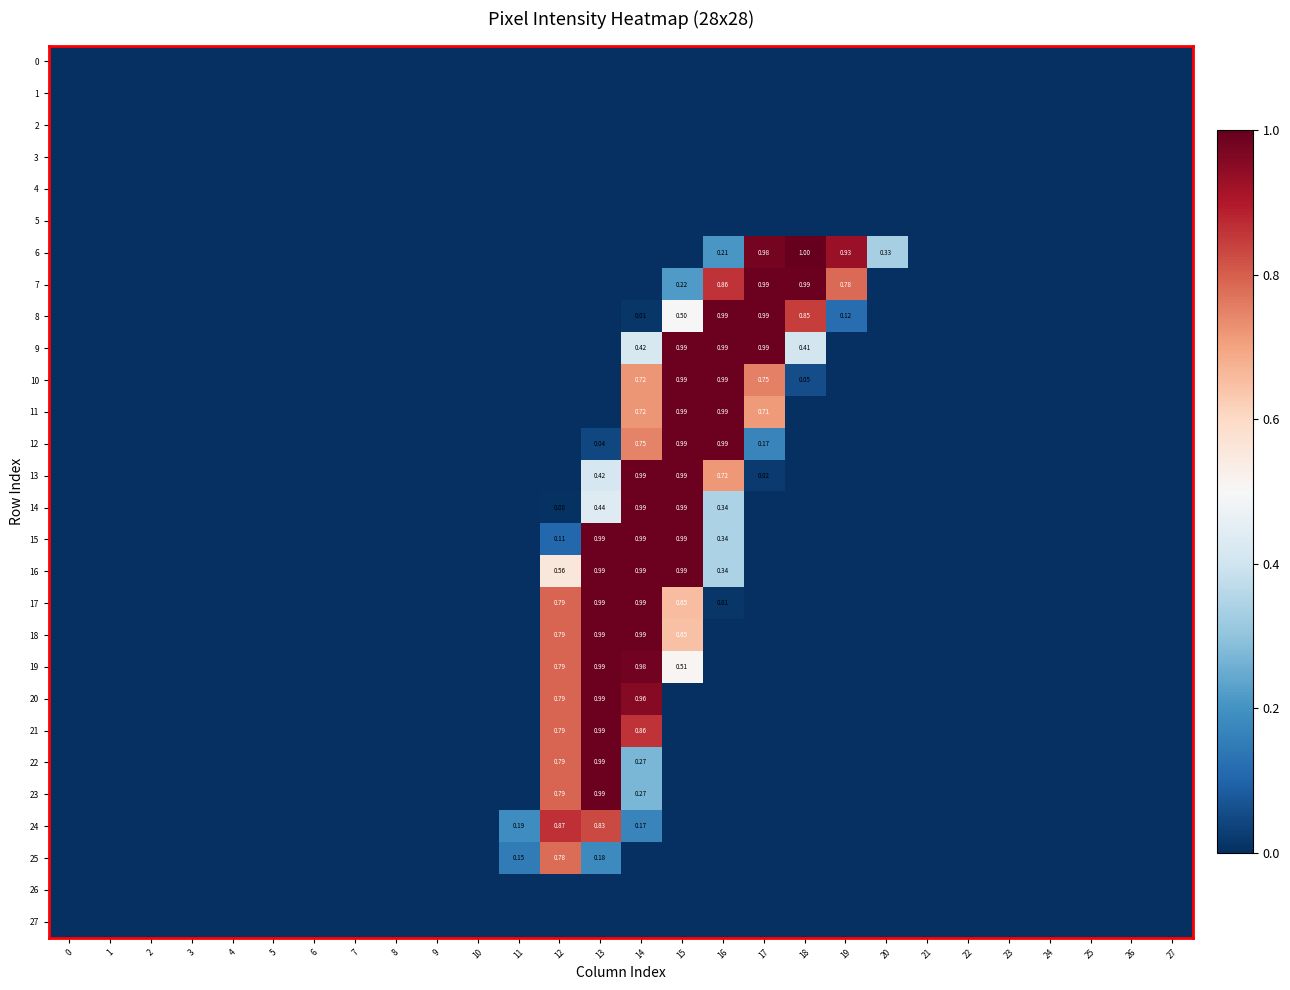

Rank the series by their maximum value, from highest to lowest.

6, 7, 8, 9, 10, 11, 12, 13, 14, 15, 16, 17, 18, 19, 20, 21, 22, 23, 24, 25, 0, 1, 2, 3, 4, 5, 26, 27